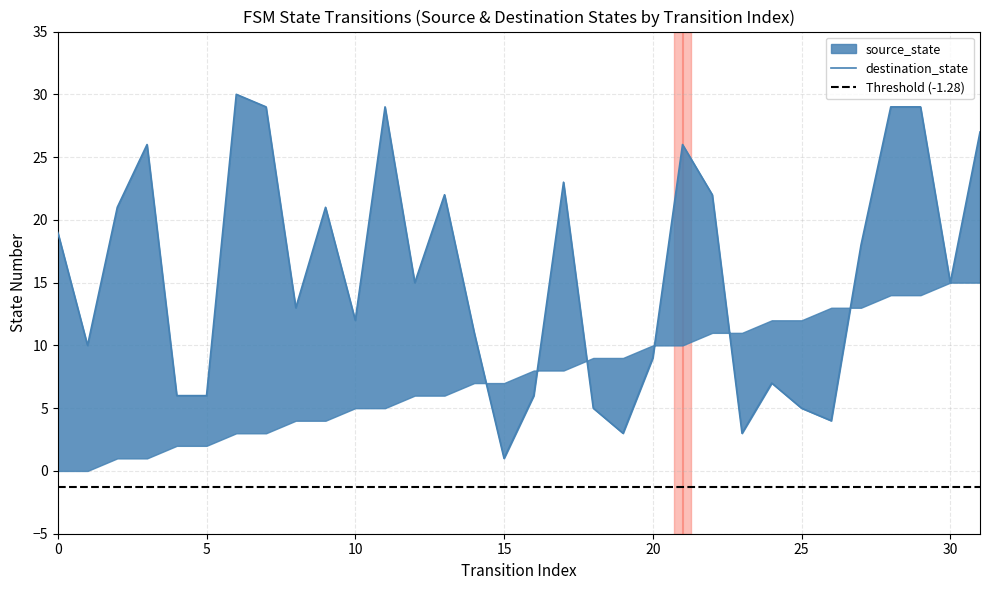

Which category has the highest value across all series?

6